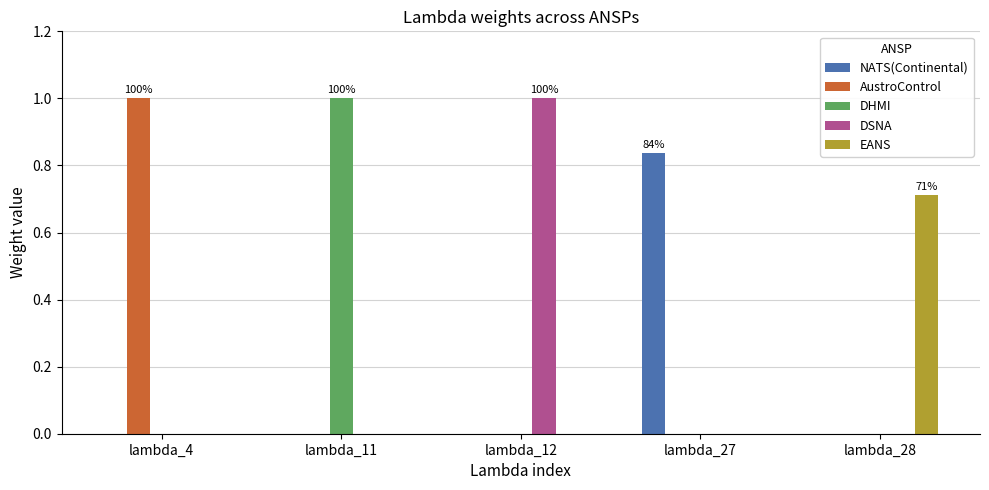

Is it true that DSNA equals 0.0 at lambda_11?

True